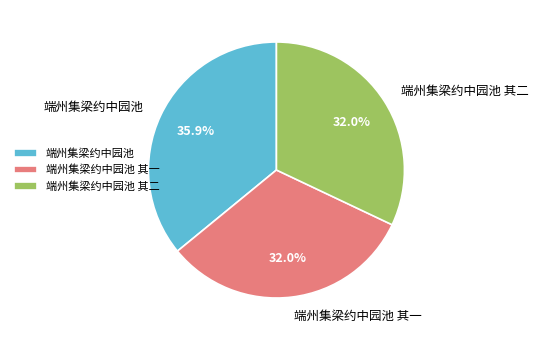

Which category has the biggest portion of the pie?

端州集梁约中园池